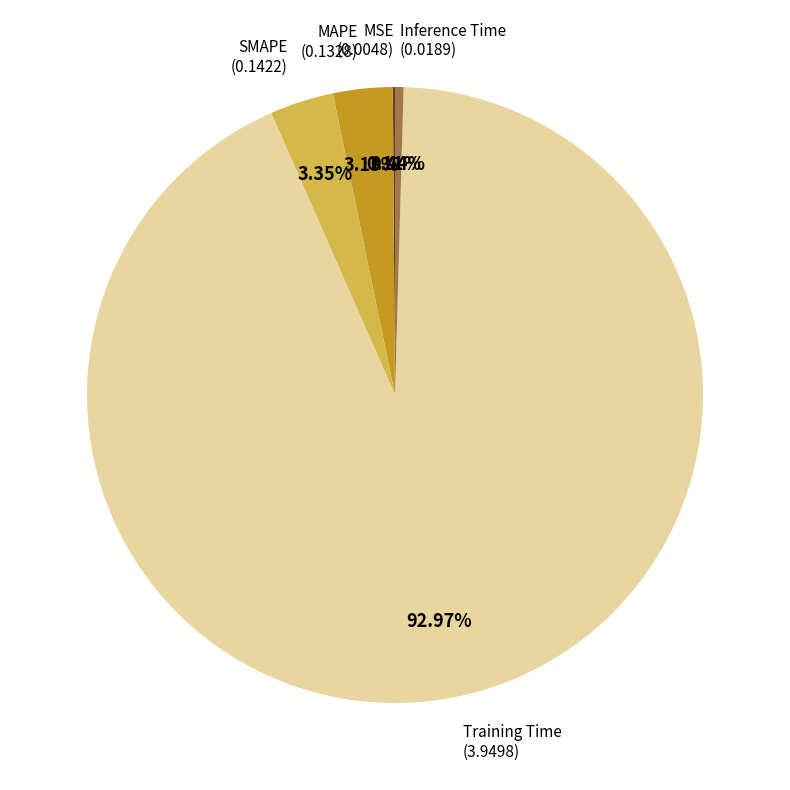

Does any single category account for the majority?

Yes